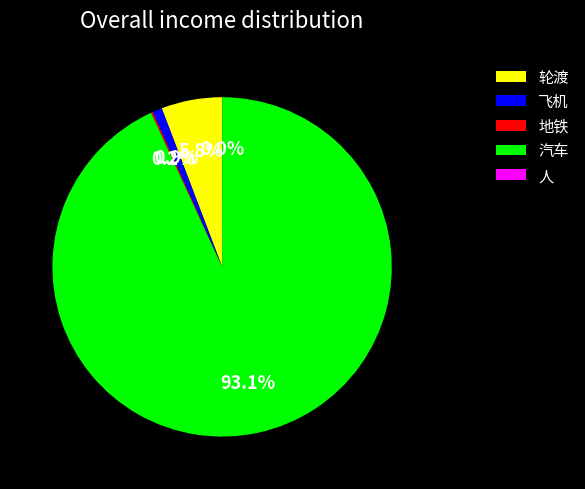

To the nearest percent, what is the average slice percentage?

20%